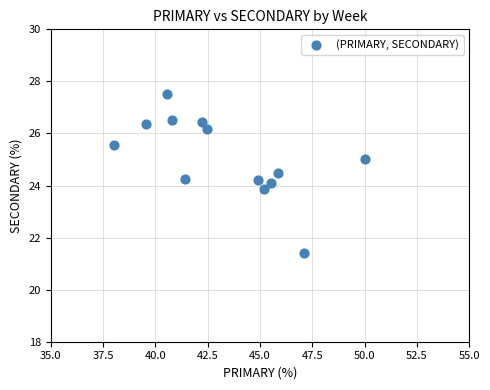

What is the range of X values (max minus min)?

12.0